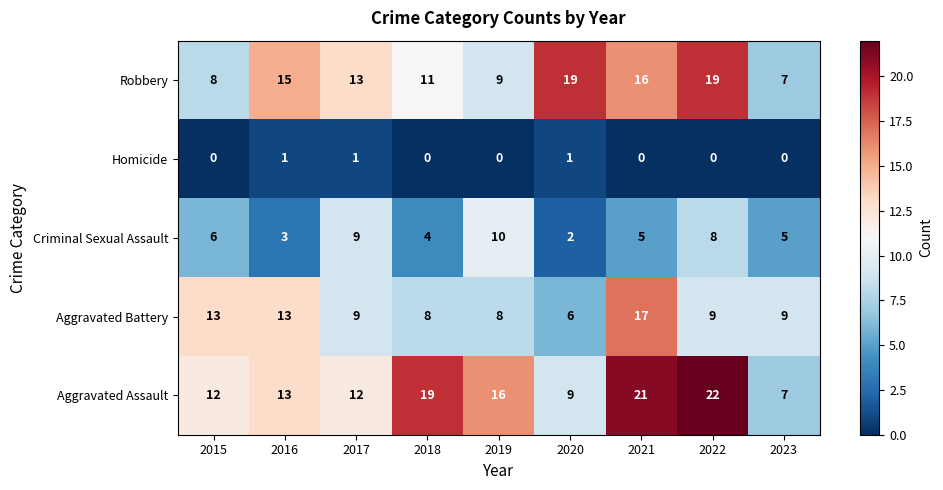

Count the number of categories in the chart.

9